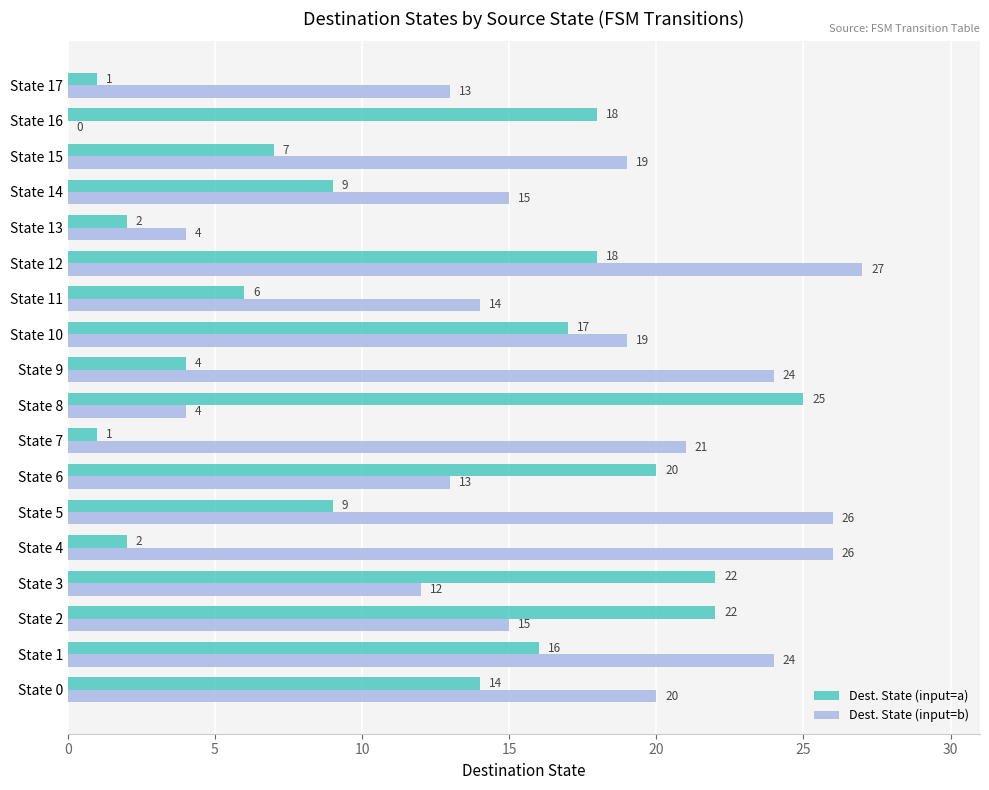

What is the sum of the Dest. State (input=b) values at State 17 and State 8?

17